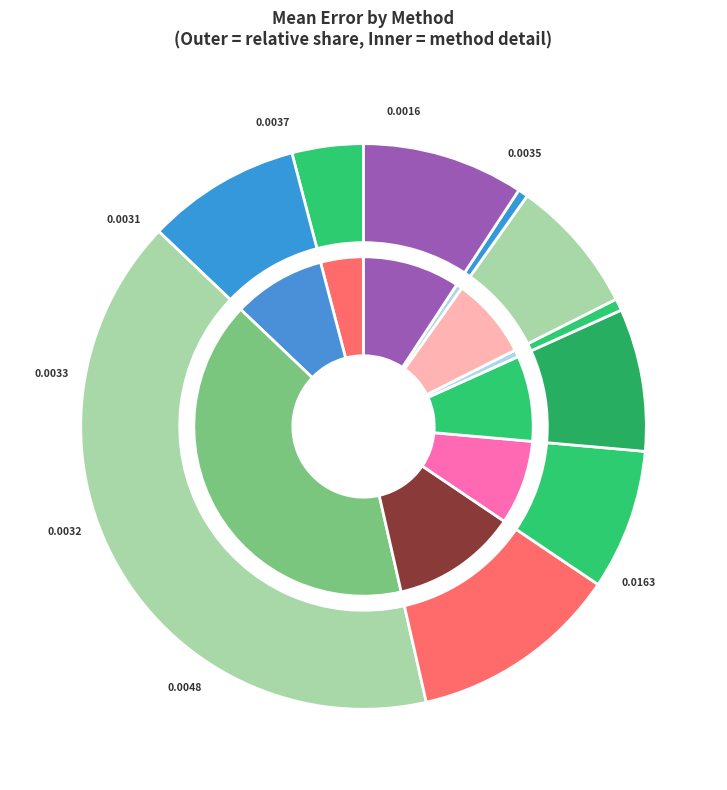

Combined, do dr-ibt (oracle) and dr account for over 50%?

No